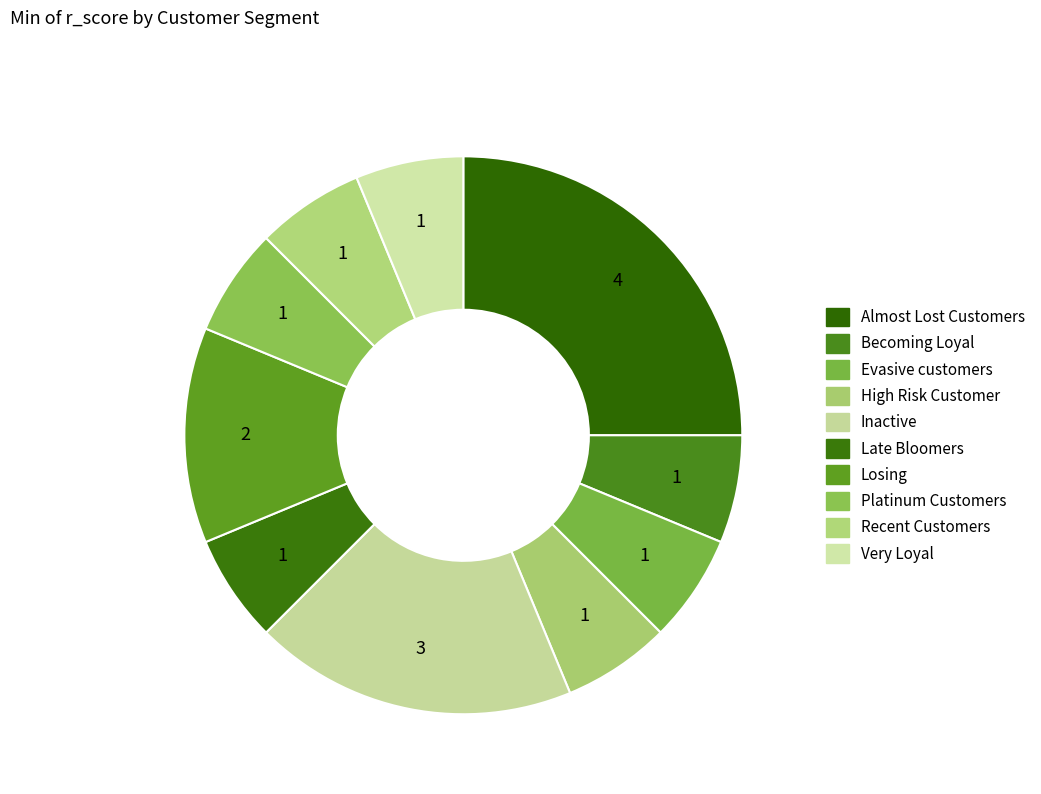

Count the number of slices in the pie.

10